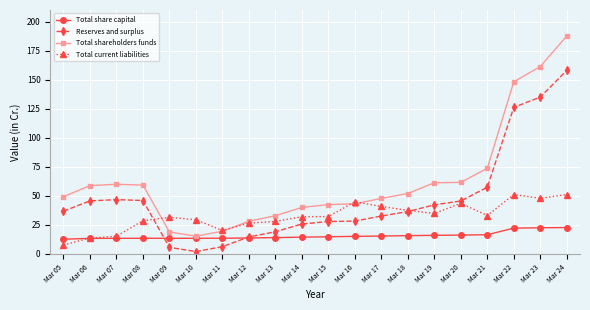

What is the lowest value of the Total share capital series?

12.5